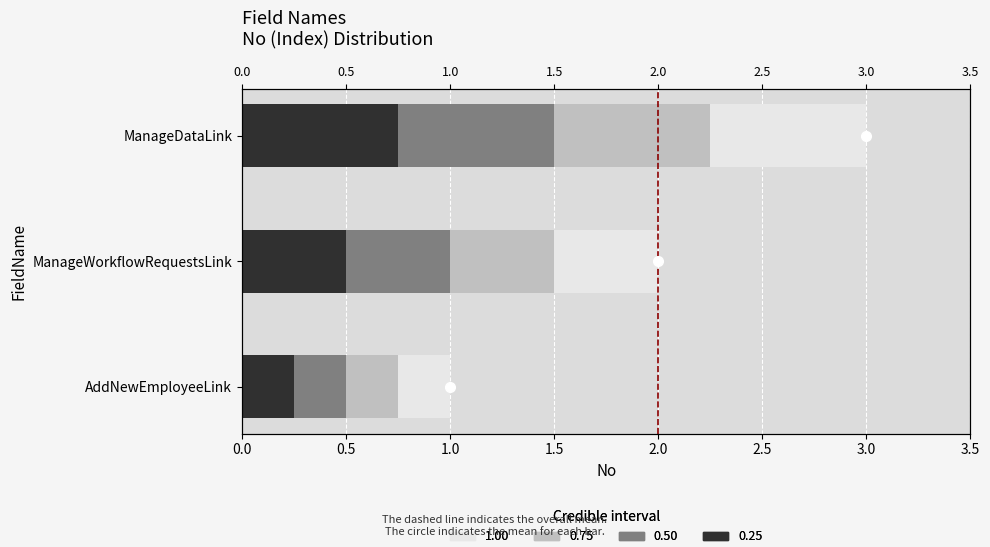

What is the change in value from 0.0 to 0.5?

+1